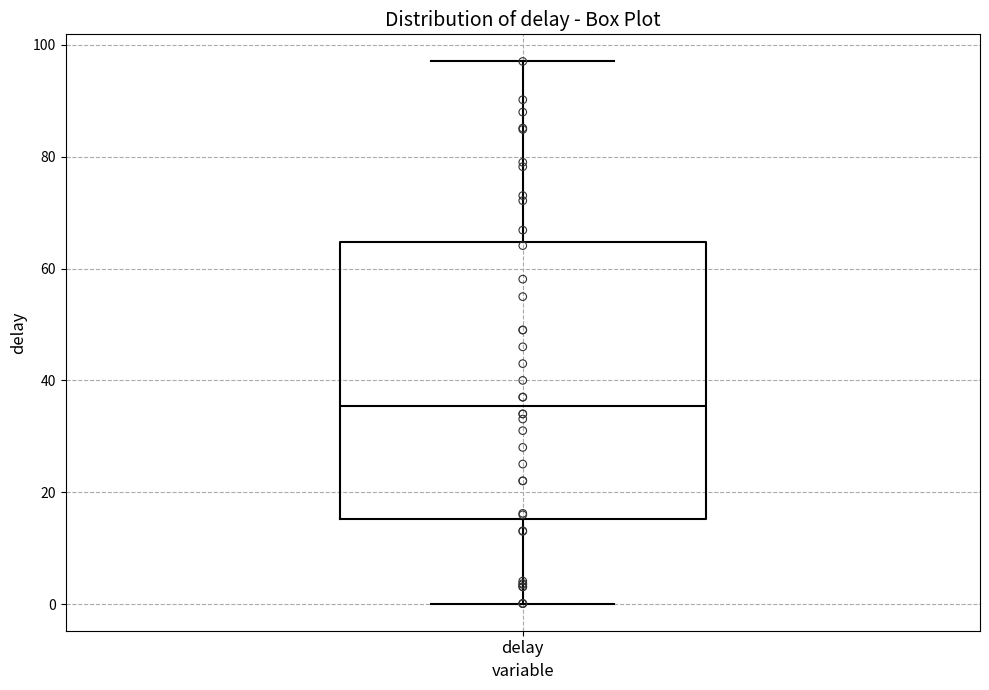

Where does the lower whisker of the box for delay end on the y-axis? The values are not printed on the chart, so give them approximately, as read against the axis.

0